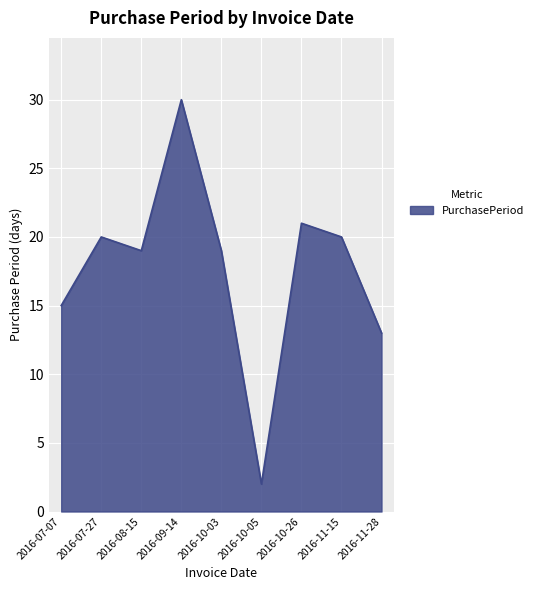

What value does the data have at 2016-08-15?

19